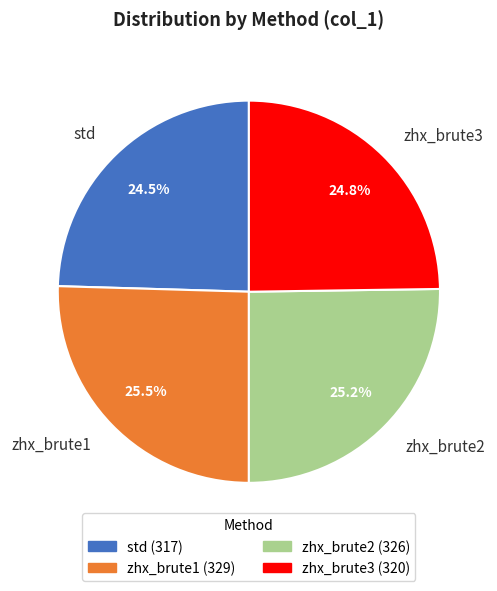

What percentage is NOT represented by zhx_brute1?

74.5%